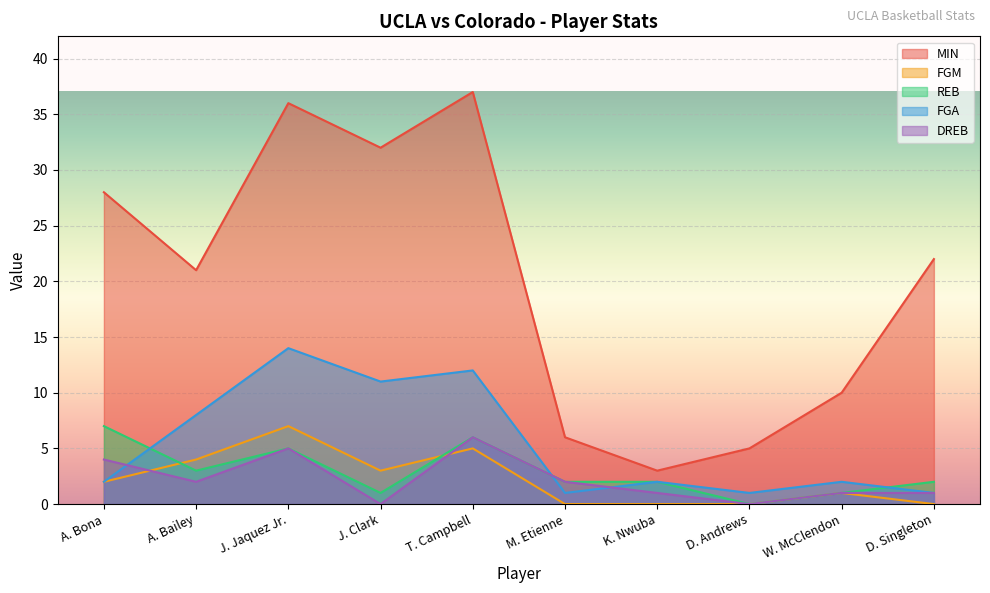

True or false: REB has a value of 0 at K. Nwuba.

False